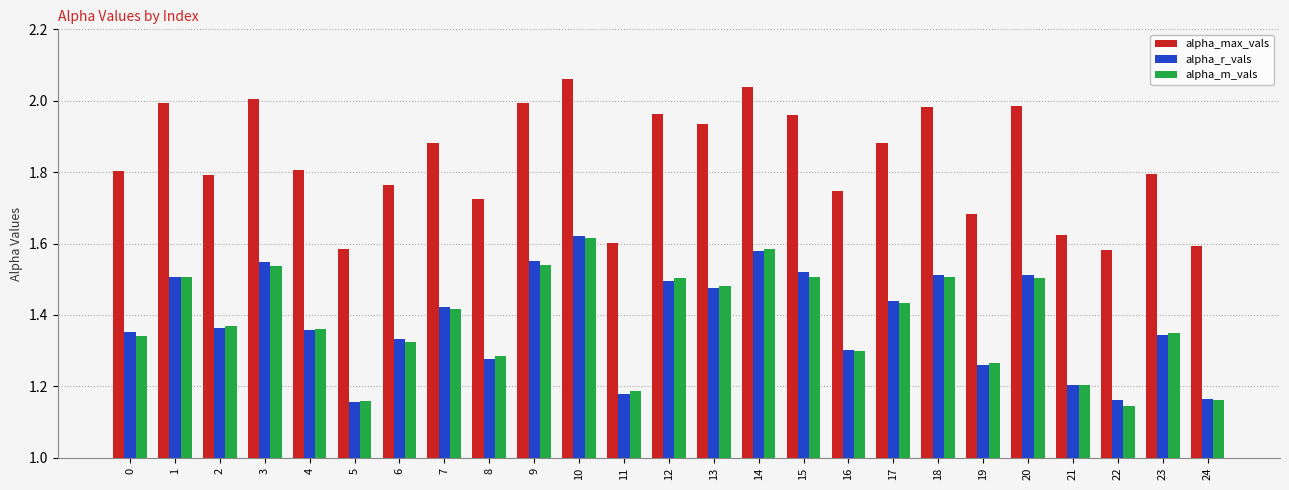

Which series has the widest spread of values?

alpha_max_vals